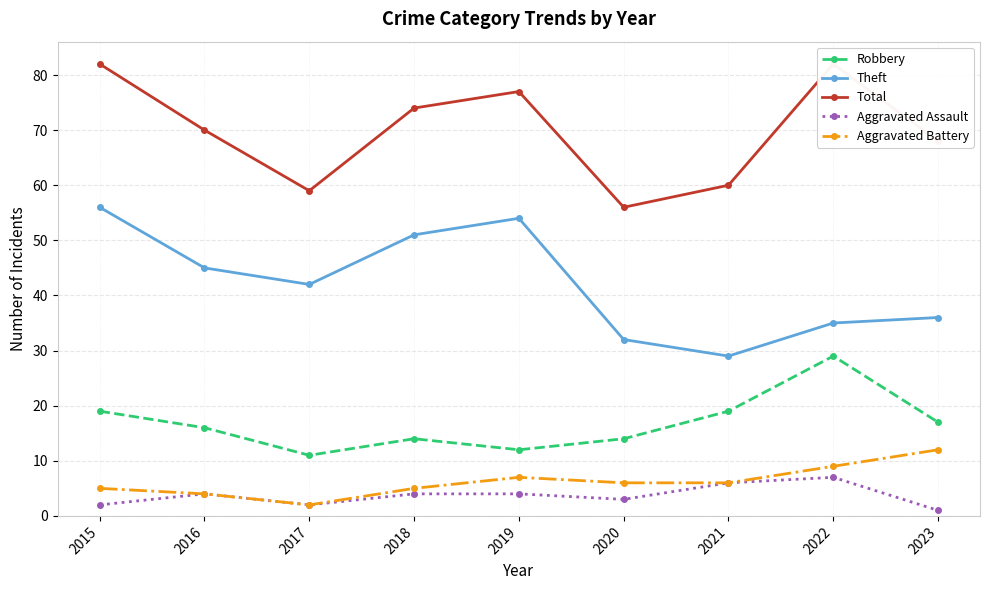

What is the average value of the Aggravated Assault series?

4